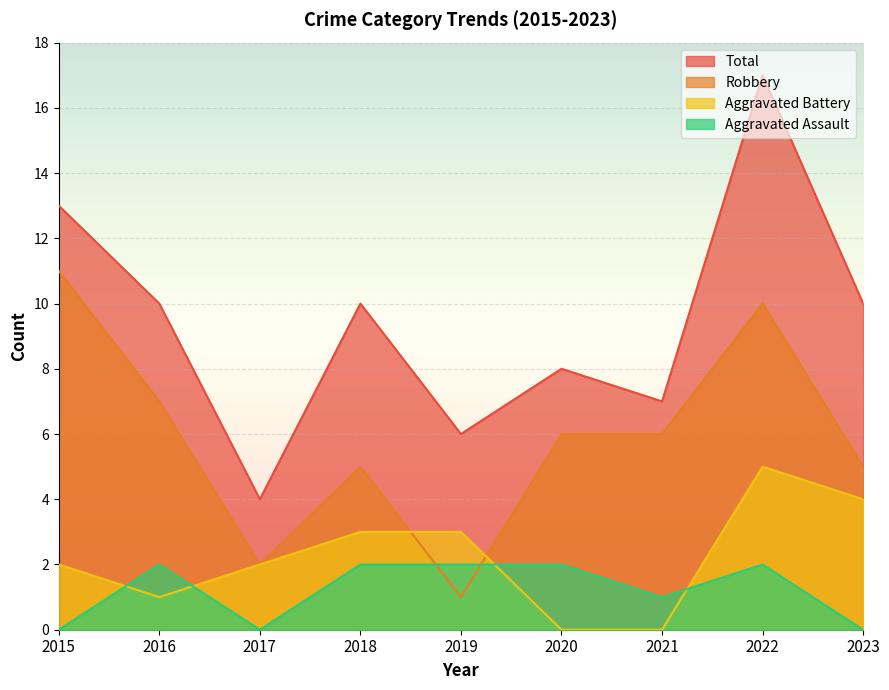

How many interior local peaks does the Total series have?

3